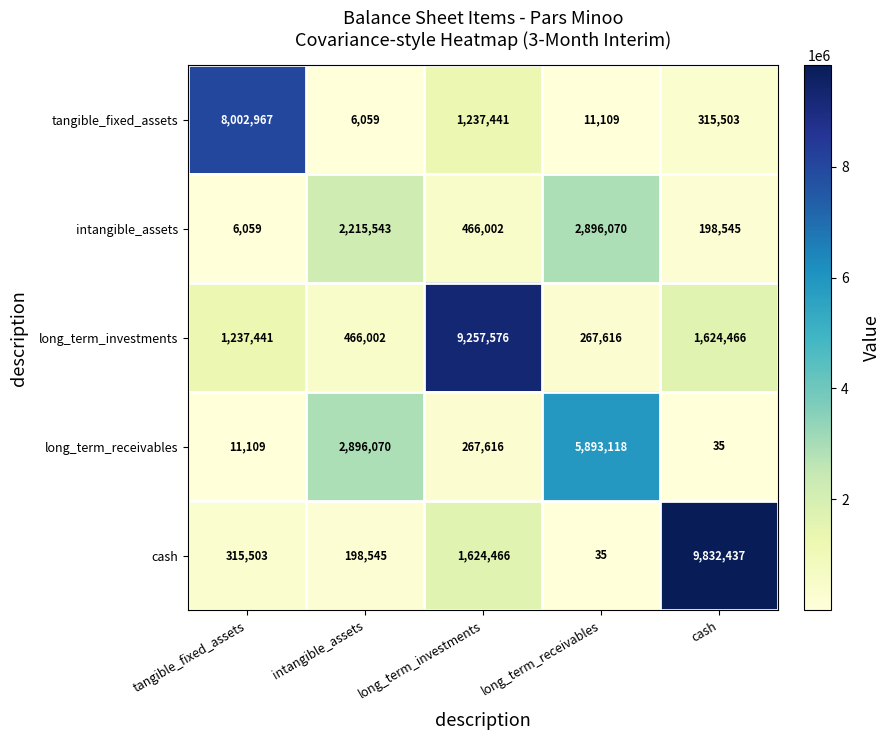

The long_term_investments series shows 1769438 at tangible_fixed_assets. True or false?

False